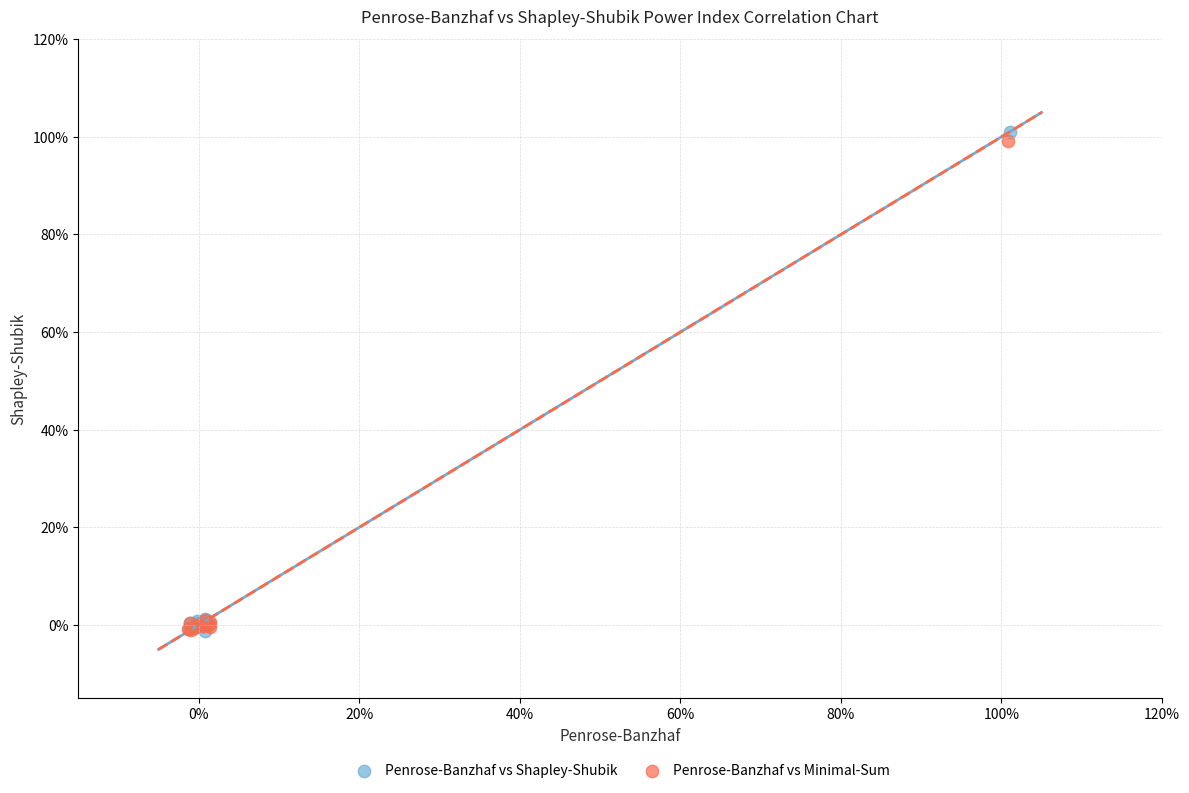

Which series contains the highest Y value?

Penrose-Banzhaf vs Shapley-Shubik